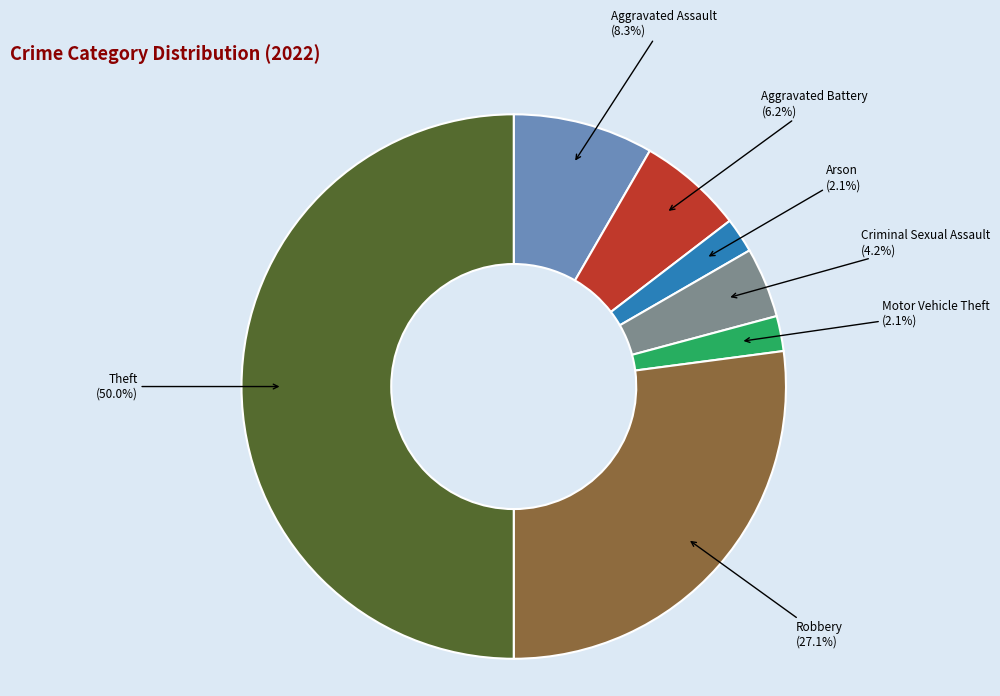

Is Criminal Sexual Assault the majority of the pie?

No